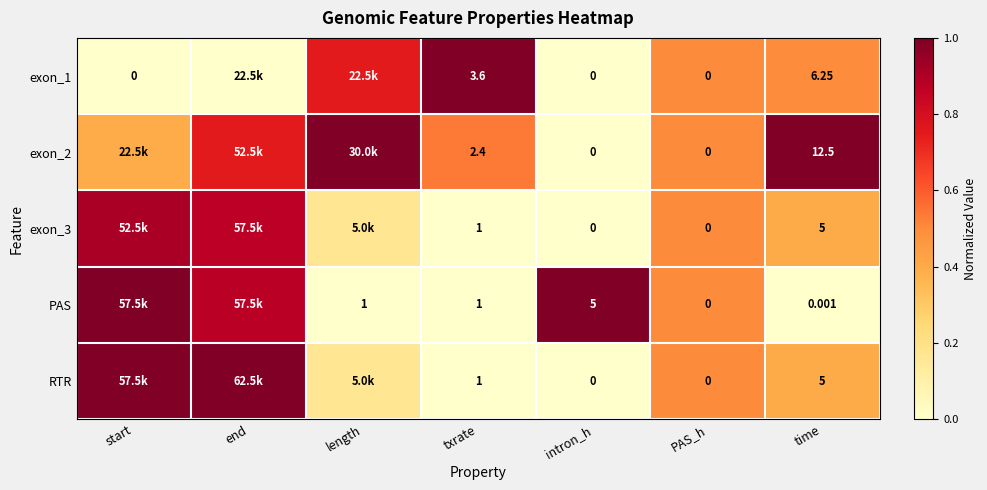

Which category has the lowest value across all series?

start